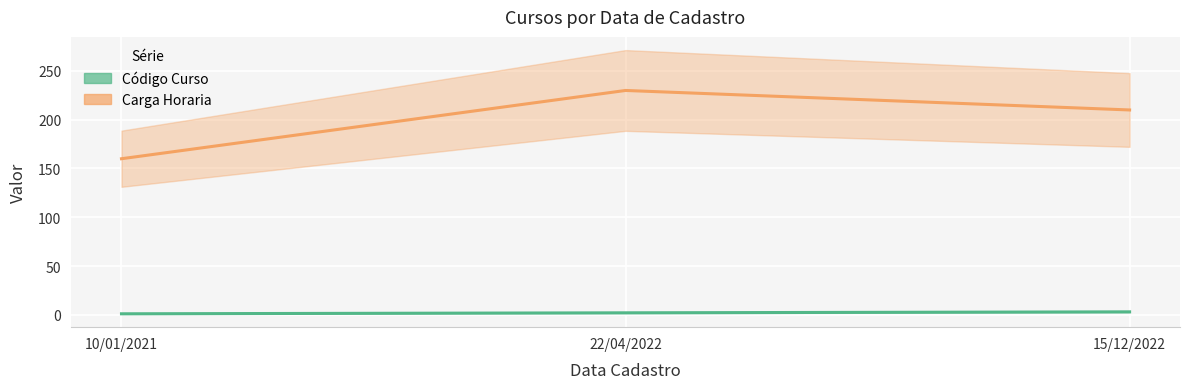

Reading right to left, what are all the values shown in this chart?

Código Curso: 3	2	1
Carga Horaria: 210	230	160